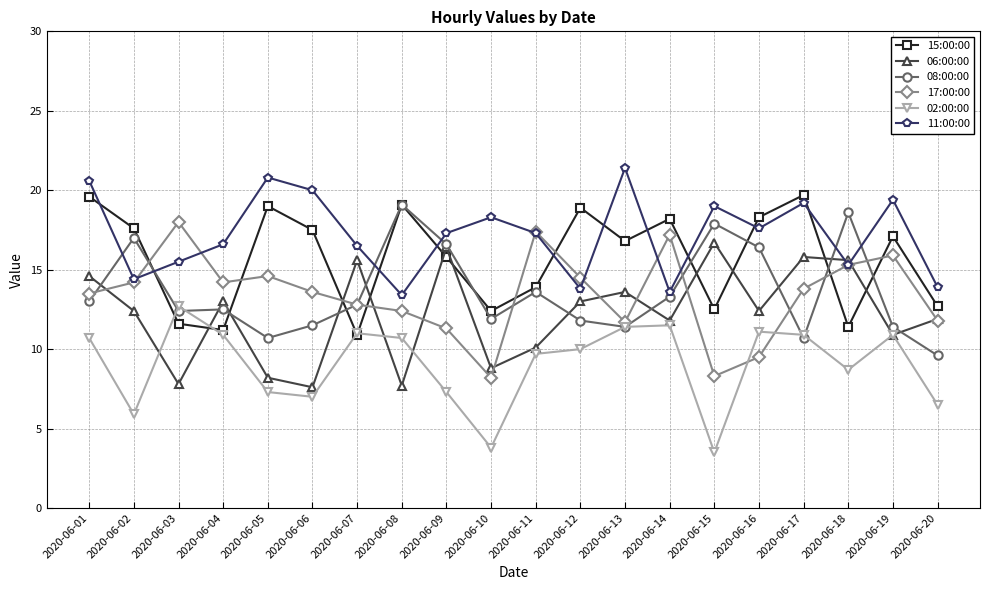

What is the difference between the 15:00:00 values at 2020-06-07 and 2020-06-14?

7.3